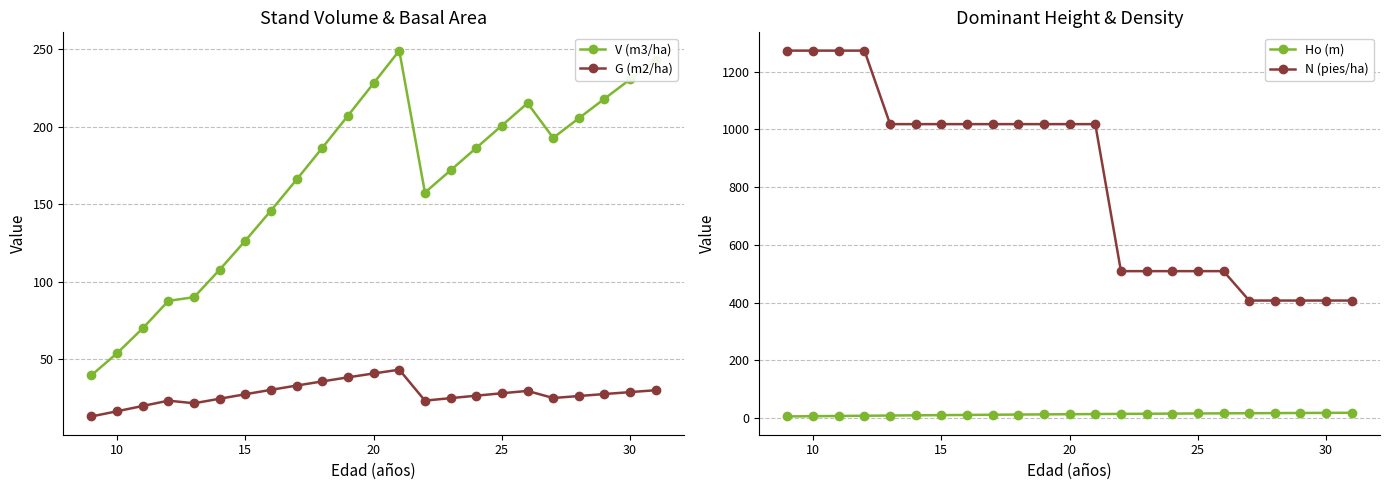

Which series has the largest range (max minus min)?

N (pies/ha)